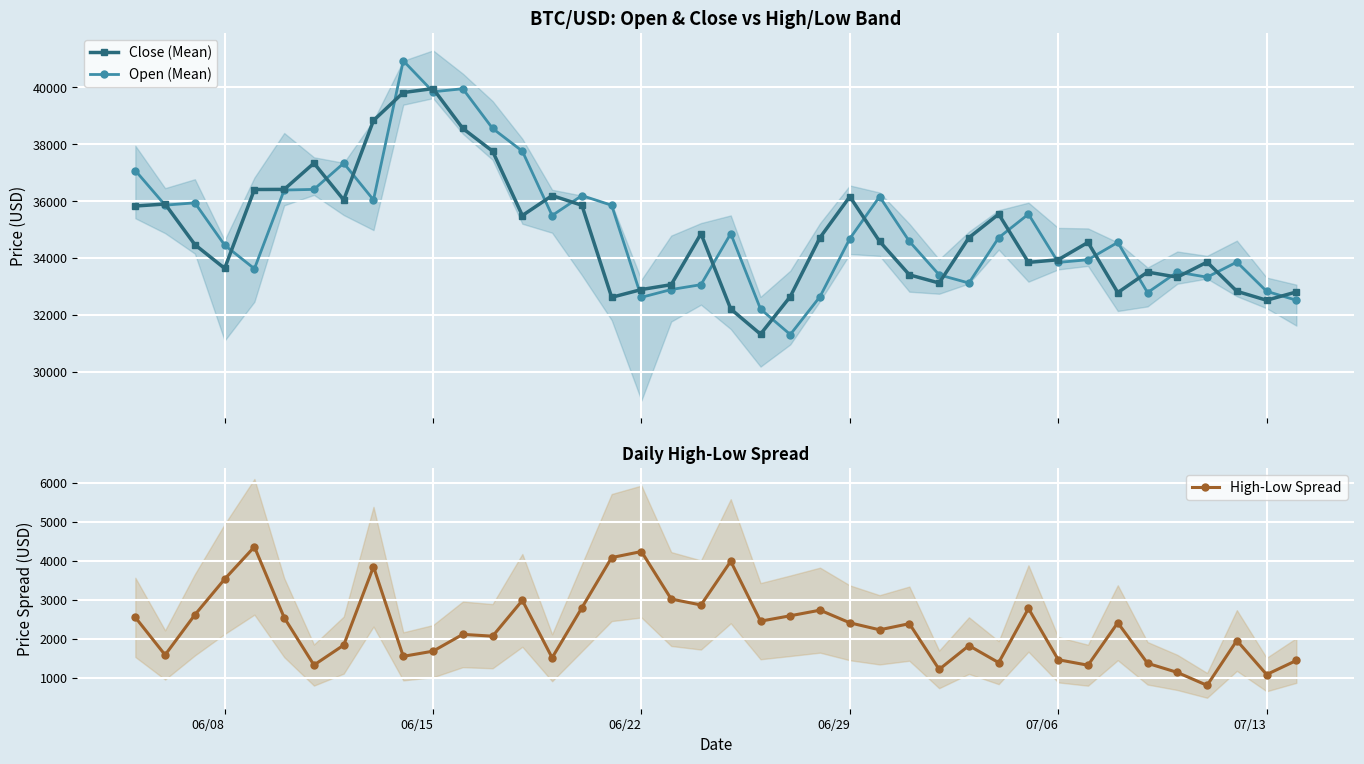

At how many categories does at least one series exceed 19906?

40